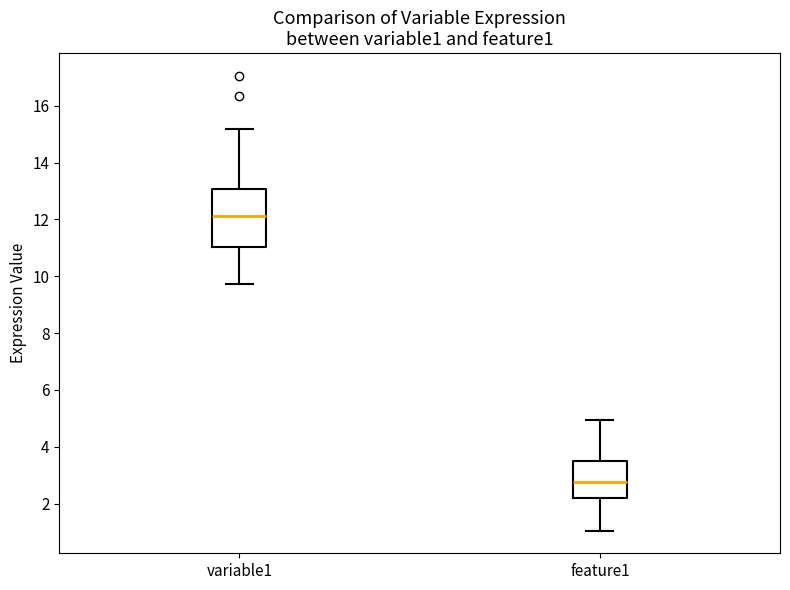

Reading left to right, transcribe this box plot: for each box, give where its median line is, the range the box spans, and where its two whiskers end, as read against the y-axis. The values are not printed on the chart, so give them approximately, as read against the axis.

variable1: median 12.2, box 11.0 to 13.0, whiskers 9.8 to 15.2
feature1: median 2.8, box 2.2 to 3.6, whiskers 1.0 to 5.0